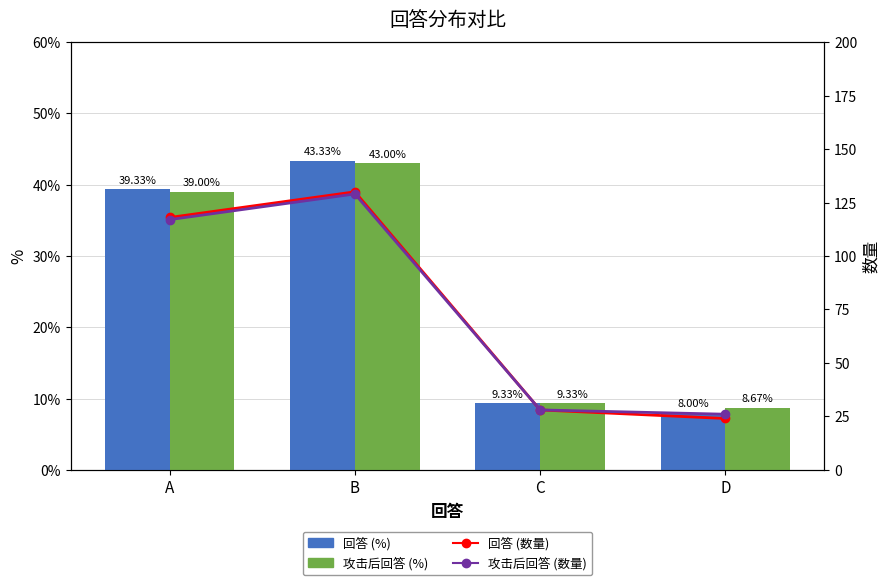

The 回答 (%) series shows 8.0 at D. True or false?

True